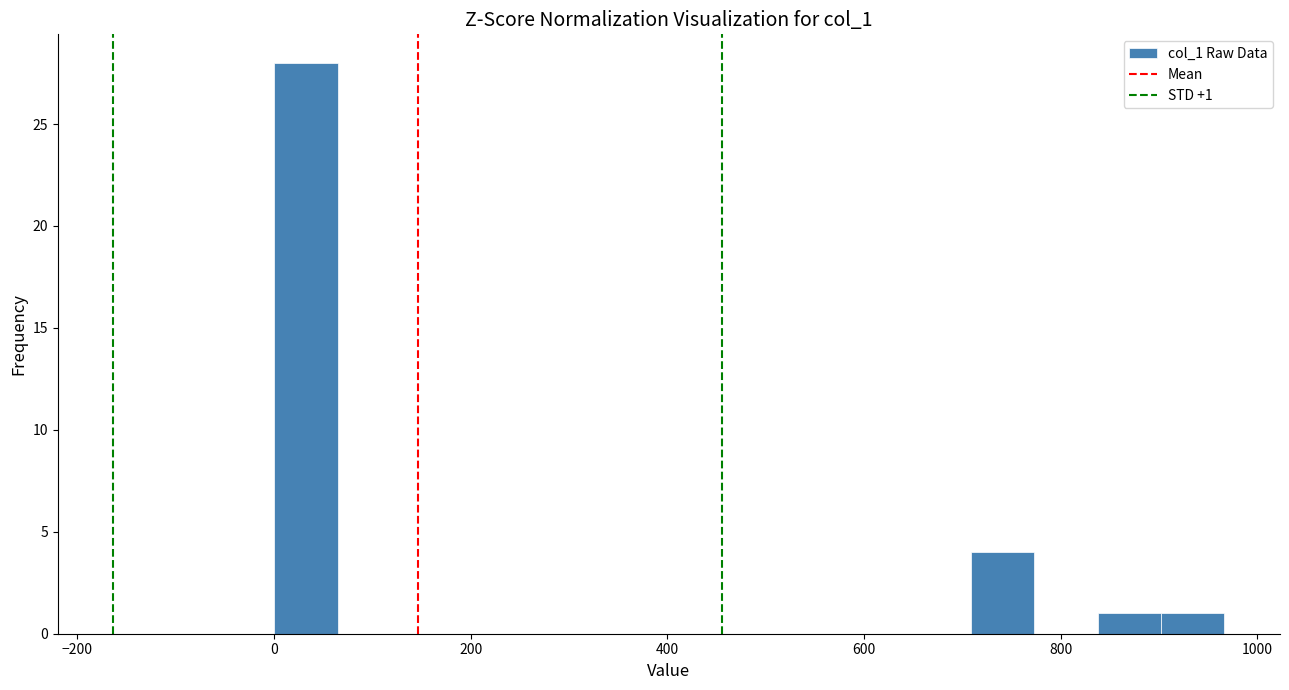

Read against the x-axis, roughly where is the centre of the tallest bar?

40